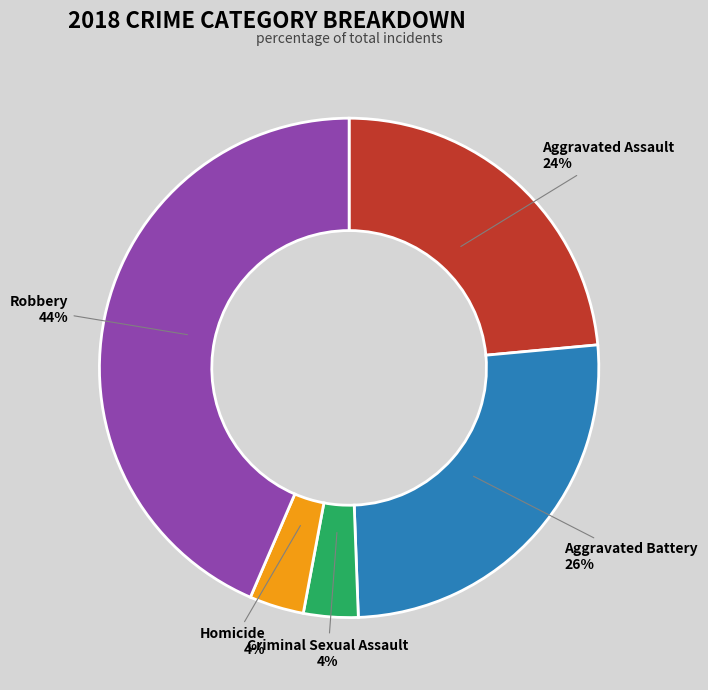

Does any single category account for the majority?

No